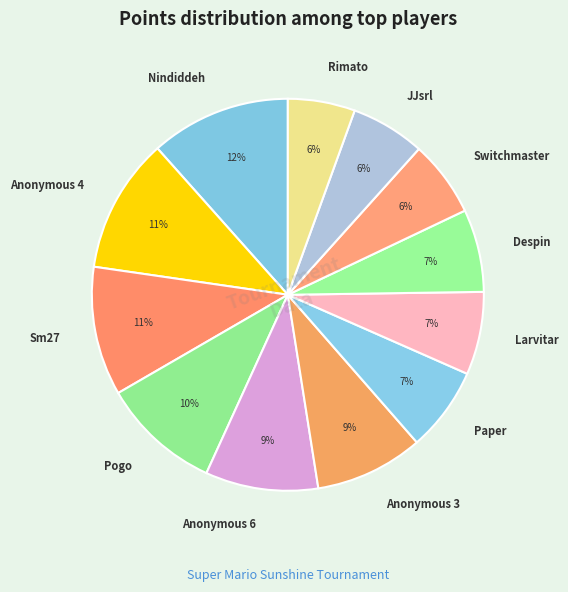

Between Anonymous 3 and Despin, which is larger?

Anonymous 3